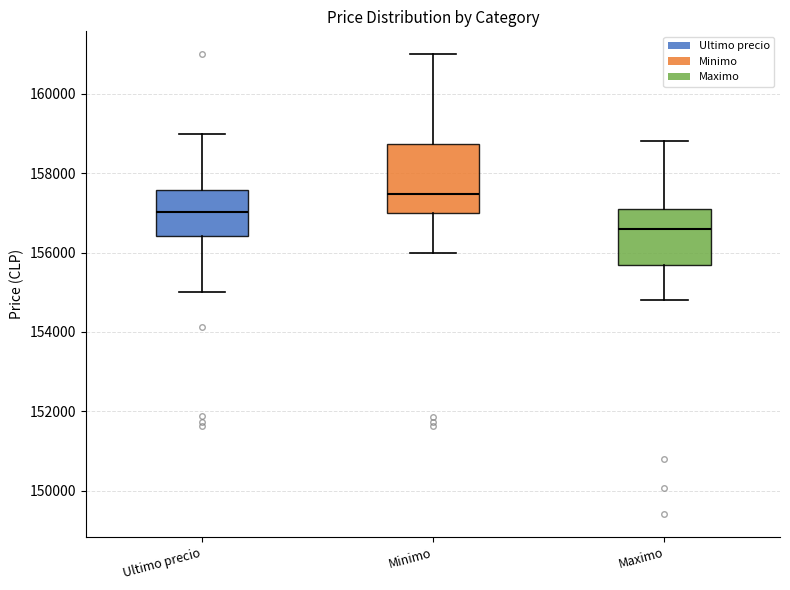

Reading left to right, transcribe this box plot: for each box, give where its median line is, the range the box spans, and where its two whiskers end, as read against the y-axis. The values are not printed on the chart, so give them approximately, as read against the axis.

Ultimo precio: median 157000, box 156400 to 157600, whiskers 155000 to 159000
Minimo: median 157400, box 157000 to 158800, whiskers 156000 to 161000
Maximo: median 156600, box 155600 to 157200, whiskers 154800 to 158800